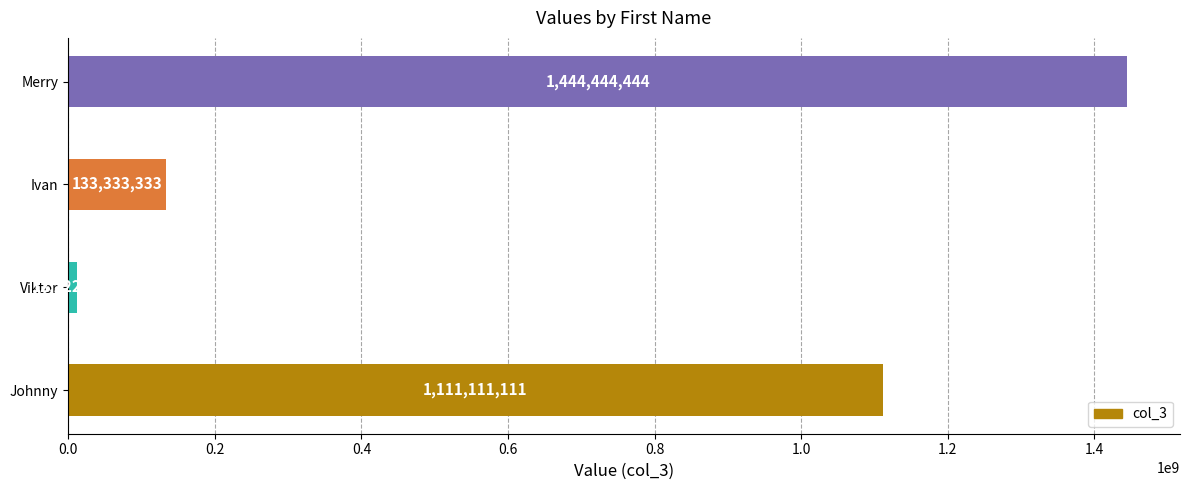

True or false: the data shows 767468865 at Johnny.

False